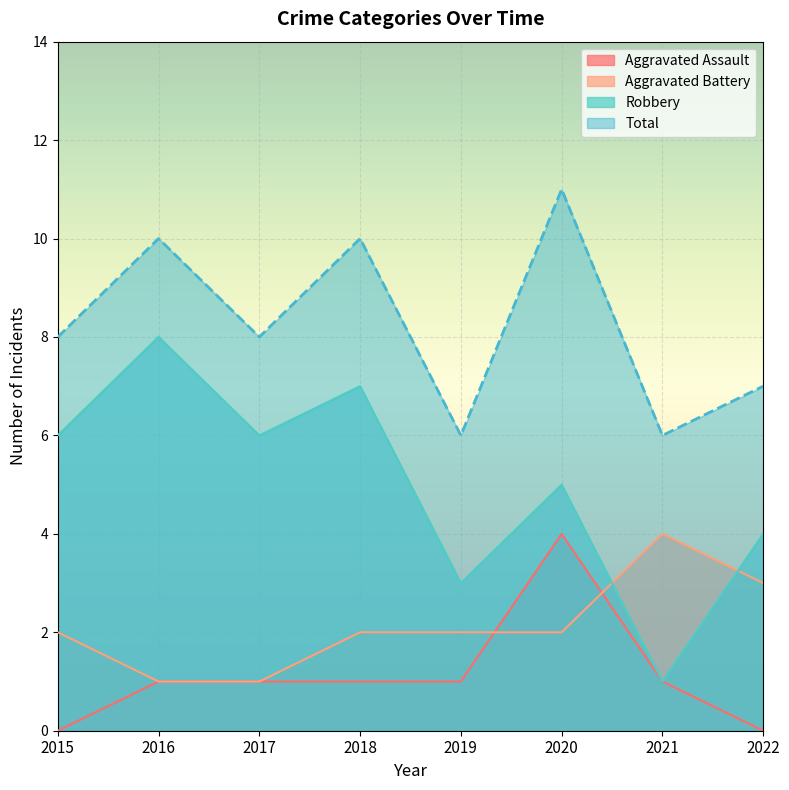

At how many categories does at least one series exceed 1?

8